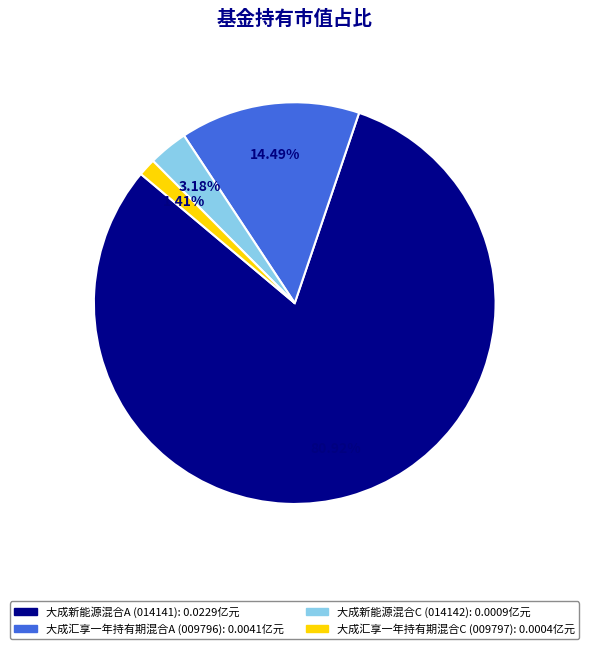

Which category has the smallest portion of the pie?

大成汇享一年持有期混合C